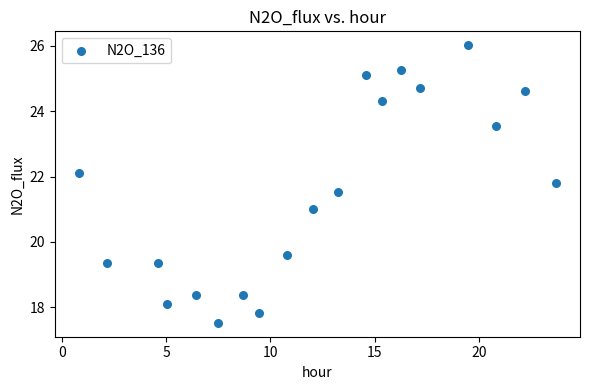

What is the range of Y values (max minus min)?

8.5